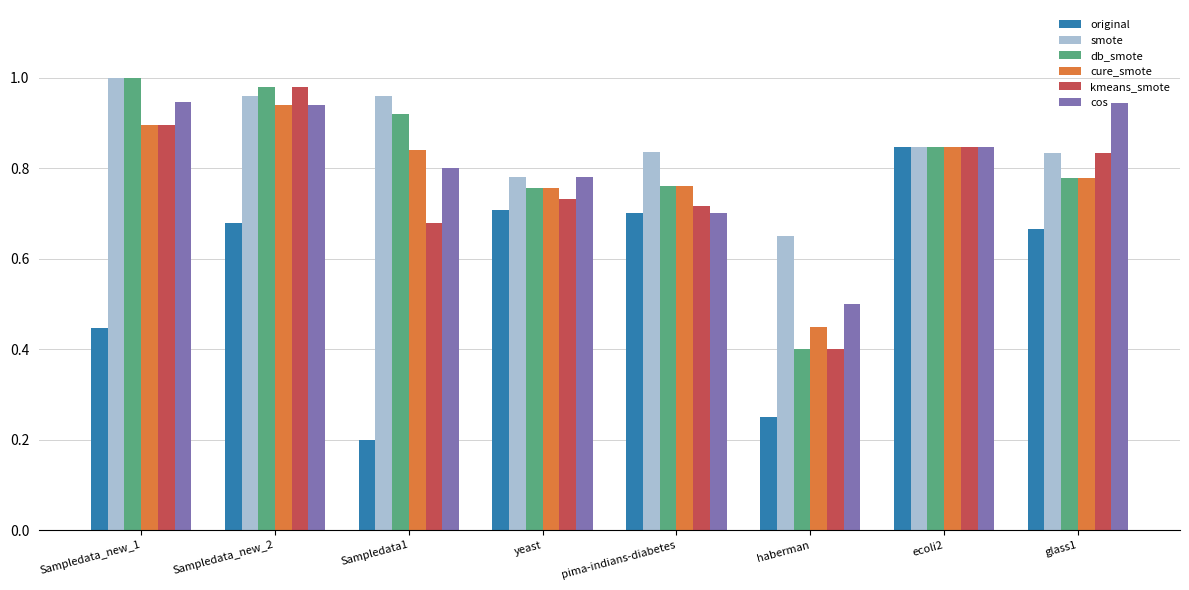

What is the sum of the smote values at ecoli2 and pima-indians-diabetes?

1.7